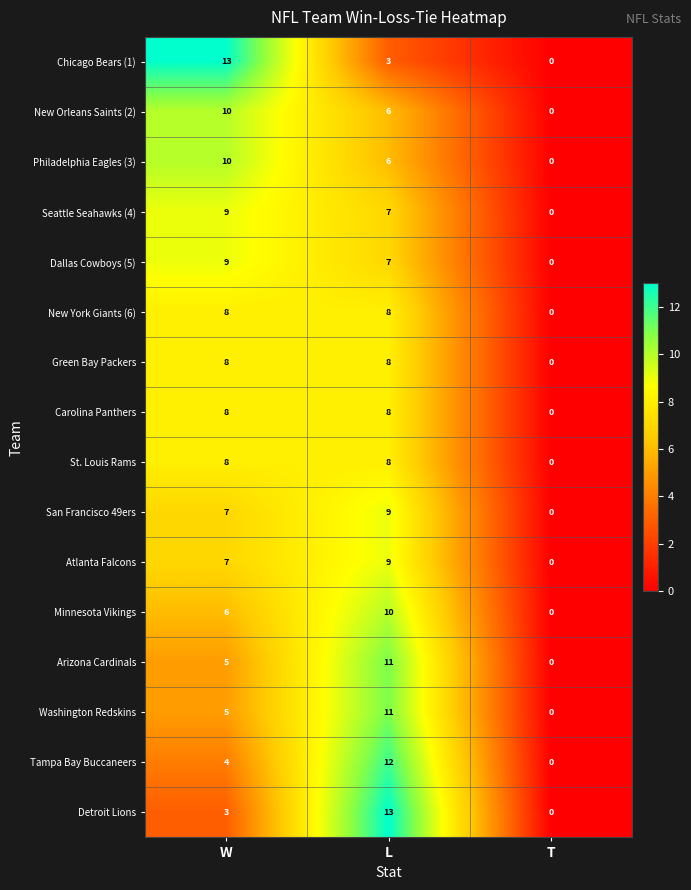

What is the difference between the maximum and minimum values in the New Orleans Saints (2) series?

10